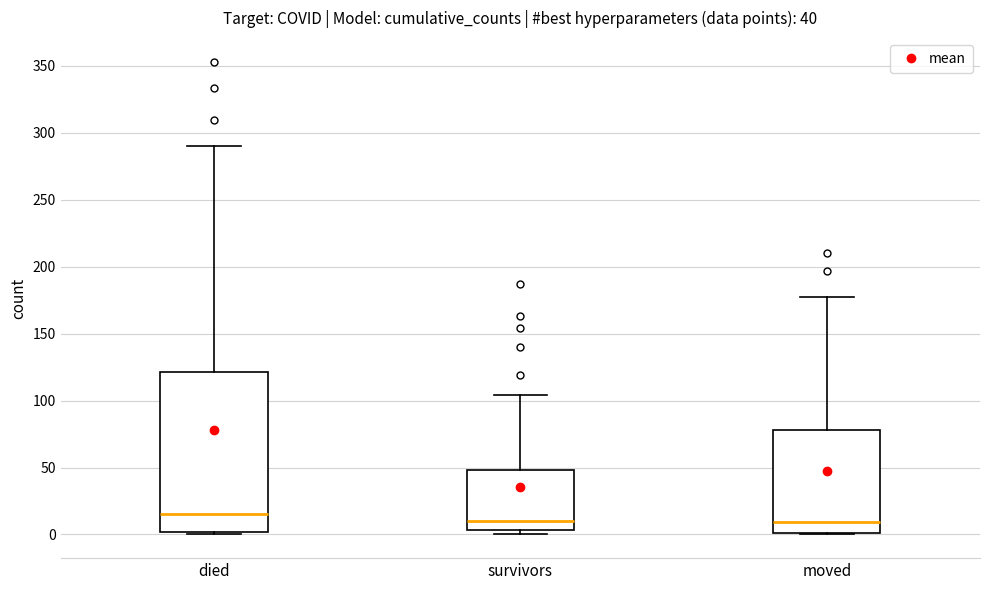

Which box is the tallest, from its lower edge to its upper edge?

died